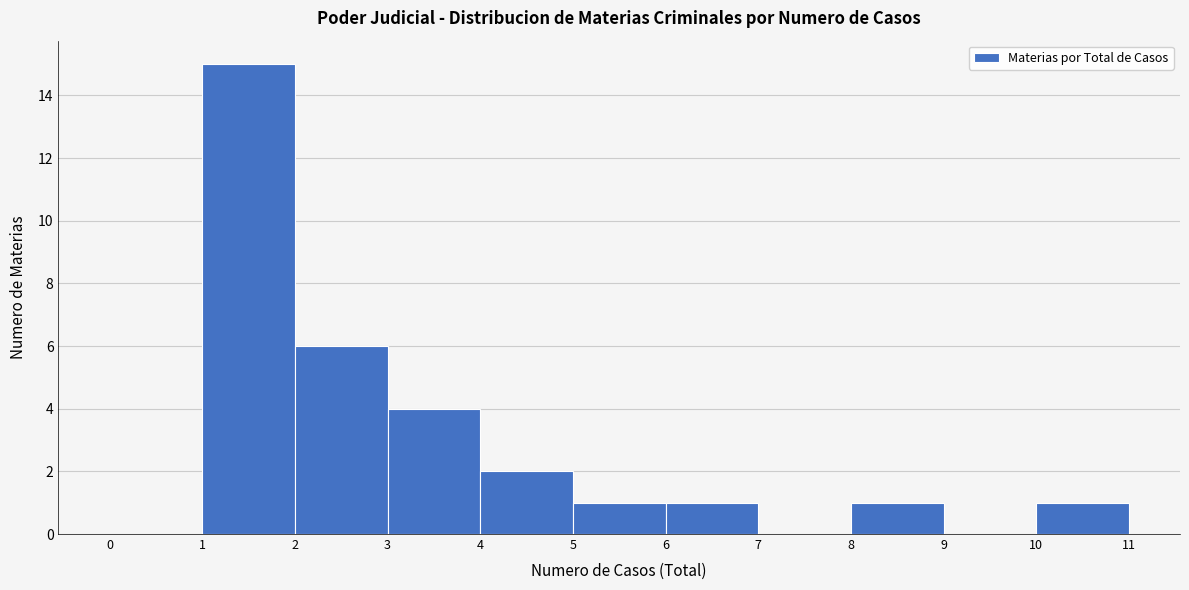

Reading left to right, list every bar in this chart as the range it spans on the x-axis followed by its height. The values are not printed on the chart, so give them approximately, as read against the axis.

0 to 1: 0
1 to 2: 15
2 to 3: 6
3 to 4: 4
4 to 5: 2
5 to 6: 1
6 to 7: 1
7 to 8: 0
8 to 9: 1
9 to 10: 0
10 to 11: 1